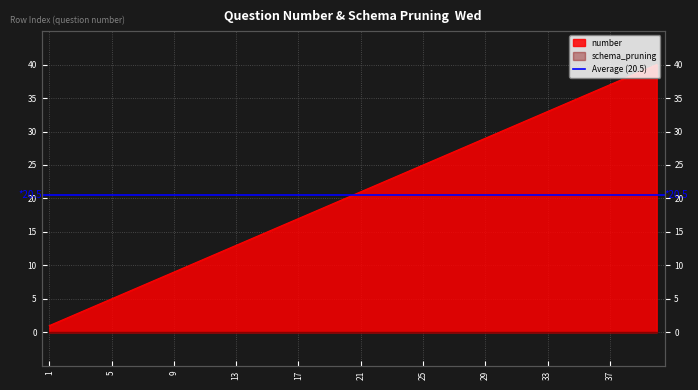

True or false: the data has more than 2 interior local peaks.

False